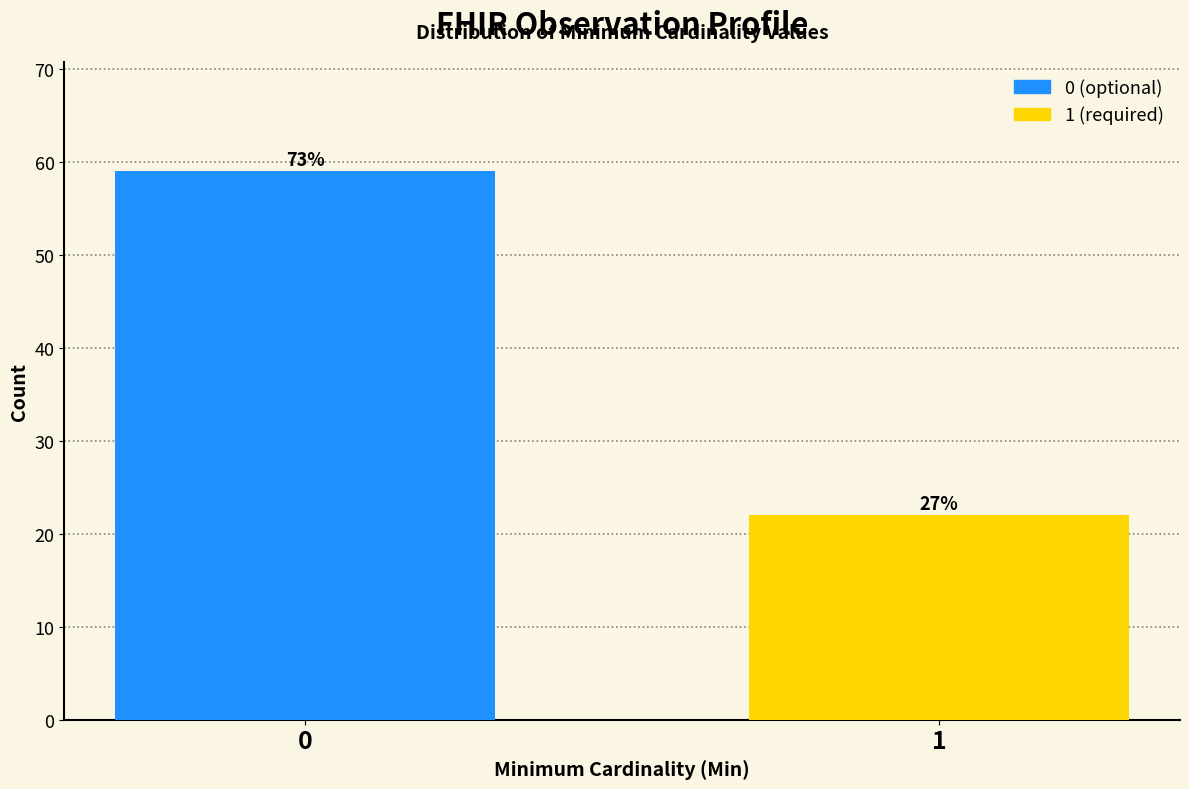

How many bars are there in total?

2